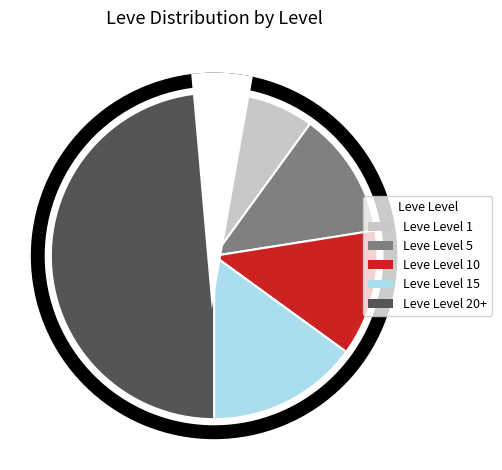

Which category has the smallest portion of the pie?

Leve Level 1